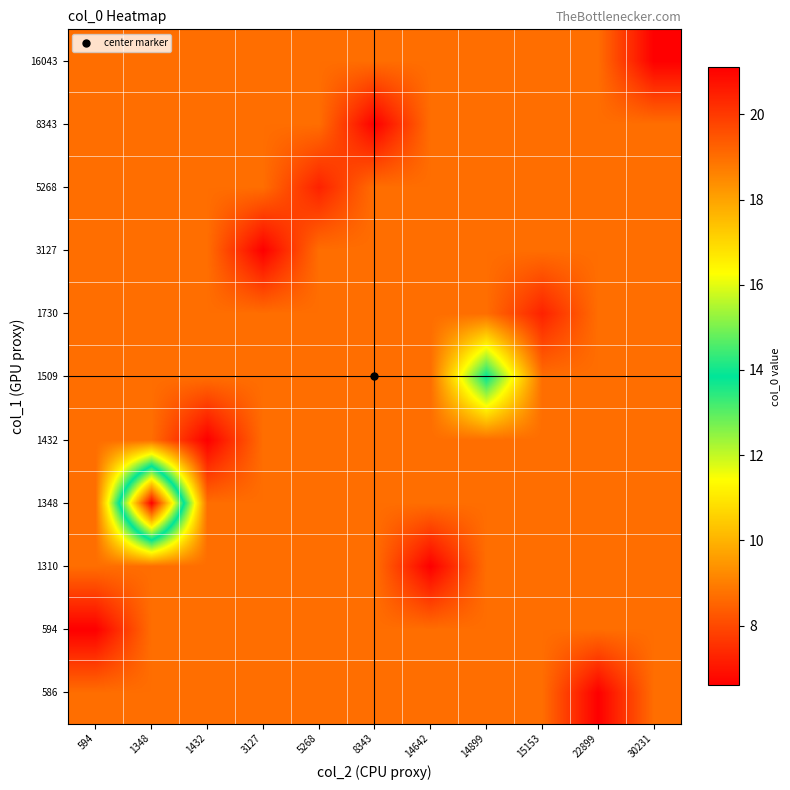

At 22899, list the series in order from smallest to largest.

594, 1310, 1348, 1432, 1509, 1730, 3127, 5268, 8343, 16043, 586